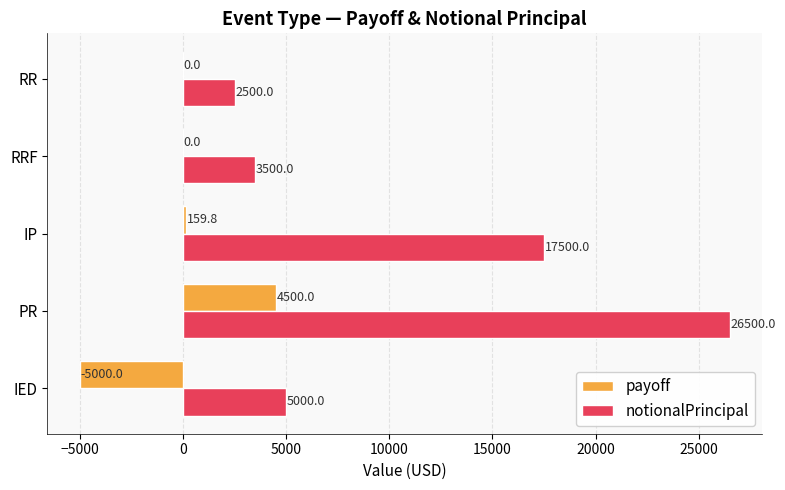

What is the maximum value for notionalPrincipal?

26500.0